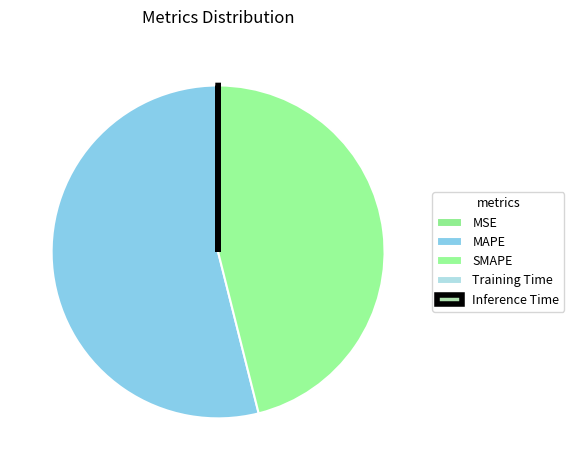

Rank the categories by value from lowest to highest.

Training Time, Inference Time, MSE, SMAPE, MAPE